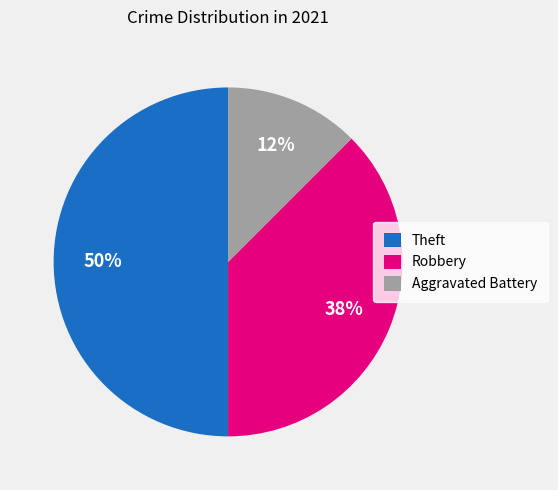

Does Robbery represent more than half of the total?

No